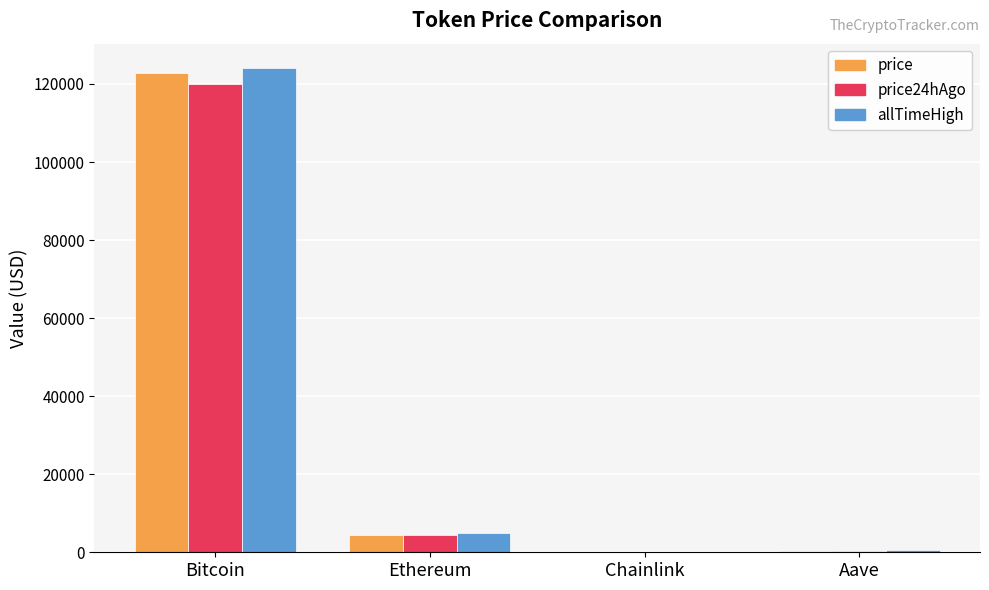

The allTimeHigh series shows 57020.4 at Bitcoin. True or false?

False